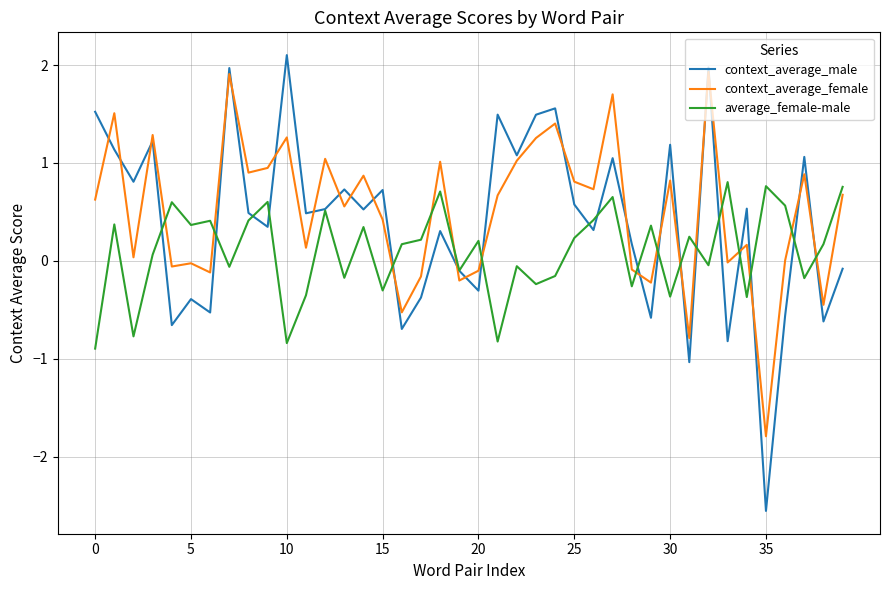

What are all the series names shown in the legend?

context_average_male, context_average_female, average_female-male